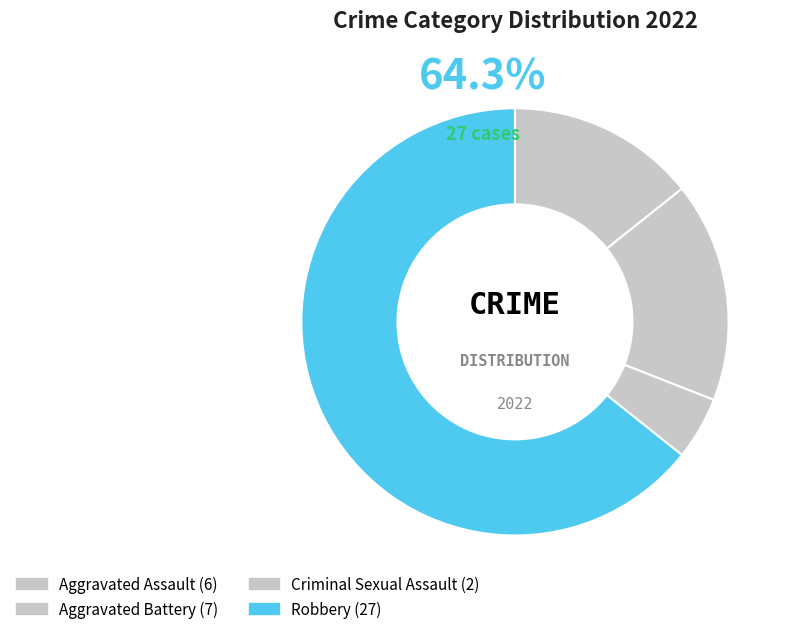

Count the number of slices in the pie.

4